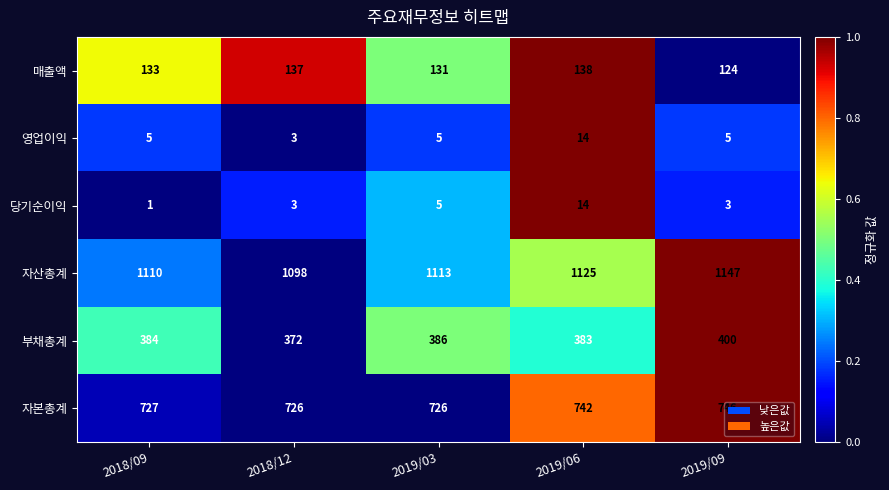

True or false: 영업이익 has a value of 5 at 2019/09.

True